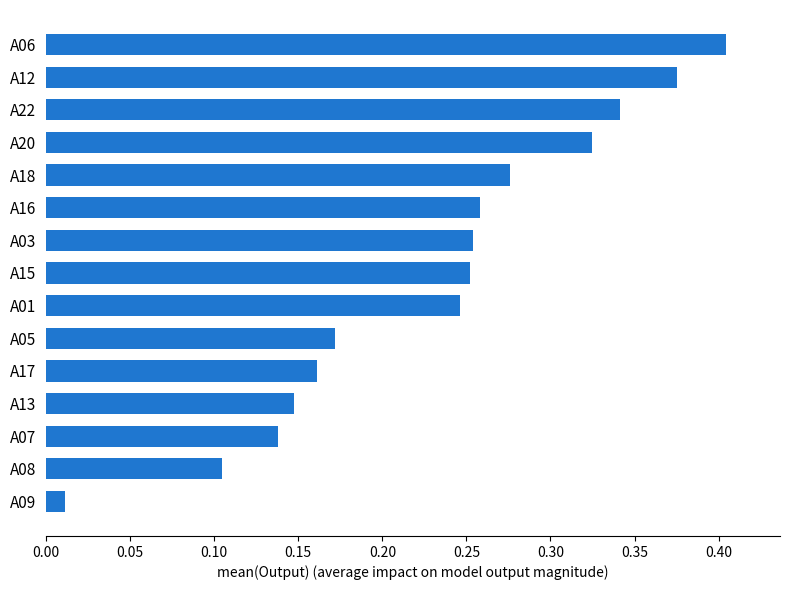

Which label corresponds to the smallest value in the chart?

A09